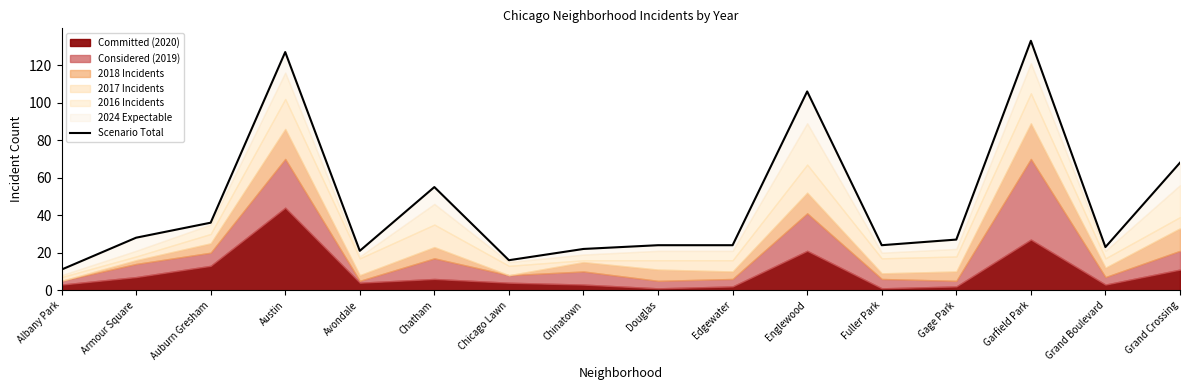

Is it true that the value at Gage Park is 27?

True